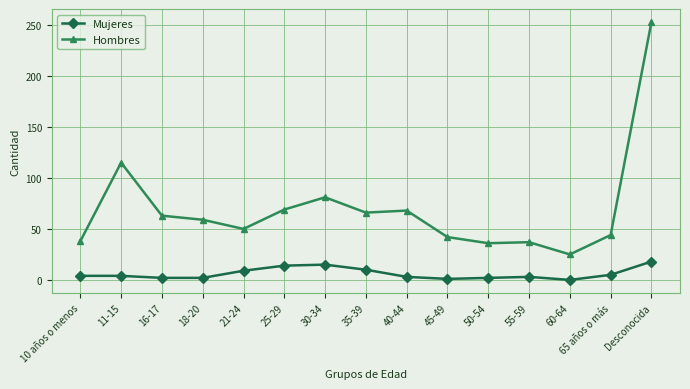

Which series has the largest range (max minus min)?

Hombres